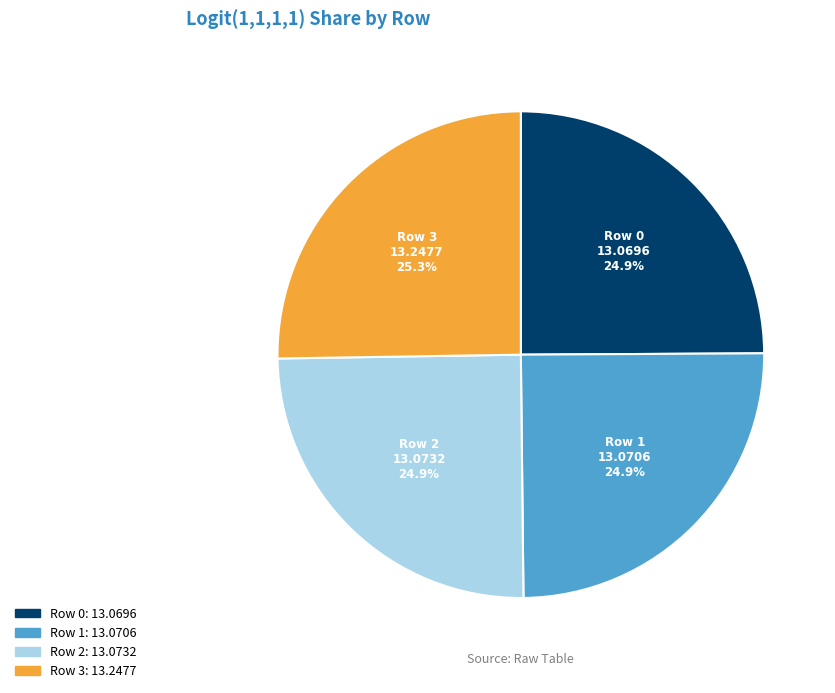

Does any single category account for the majority?

No